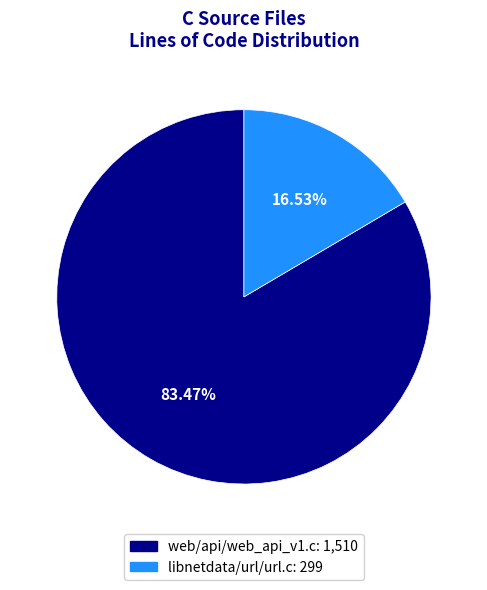

Is there a majority slice in this chart?

Yes